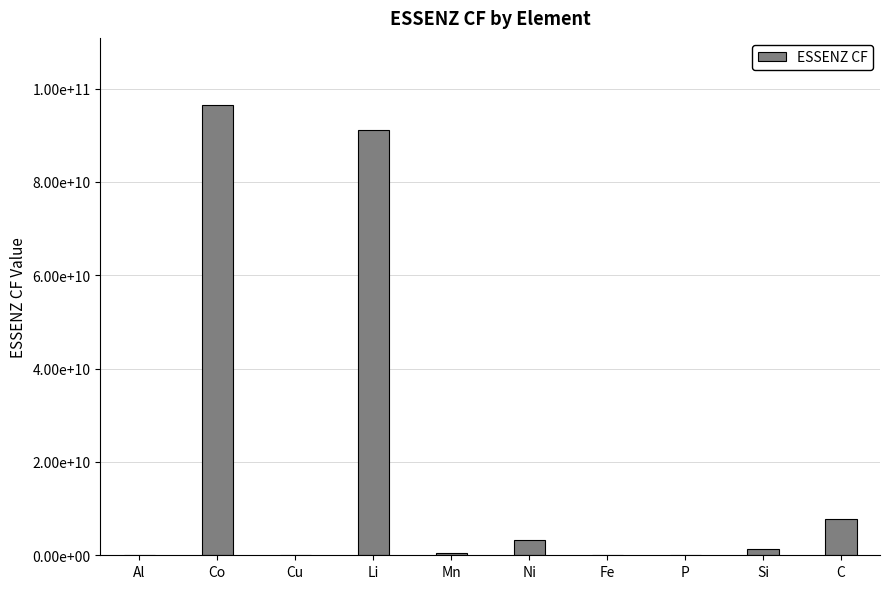

At which label does the data first exceed 1291250072?

Co